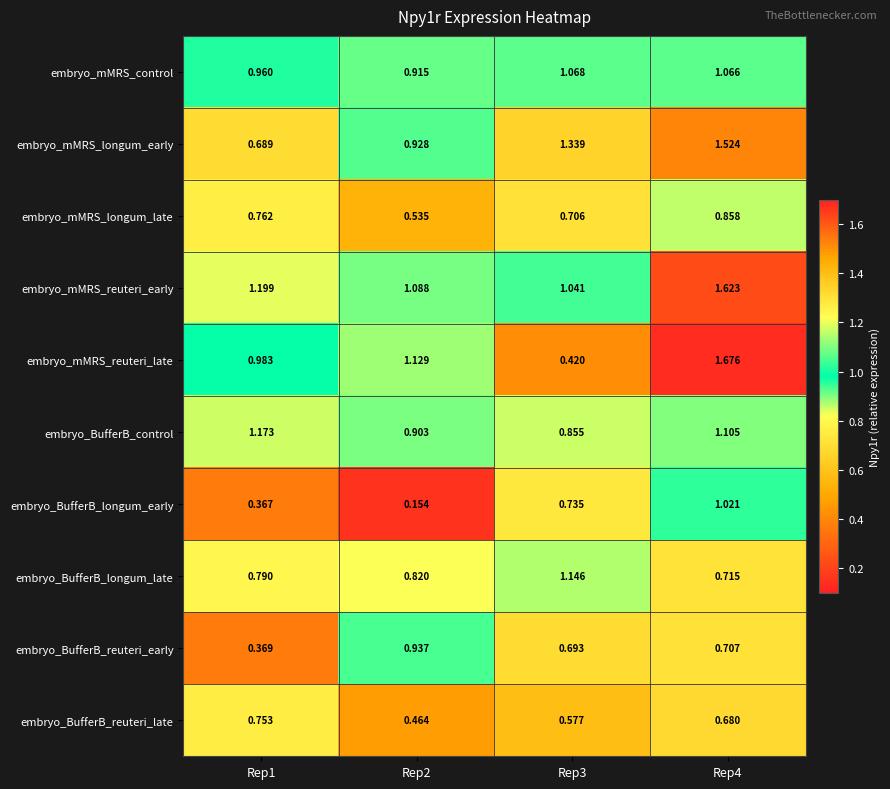

Which series has the largest total across all categories?

embryo_mMRS_reuteri_early